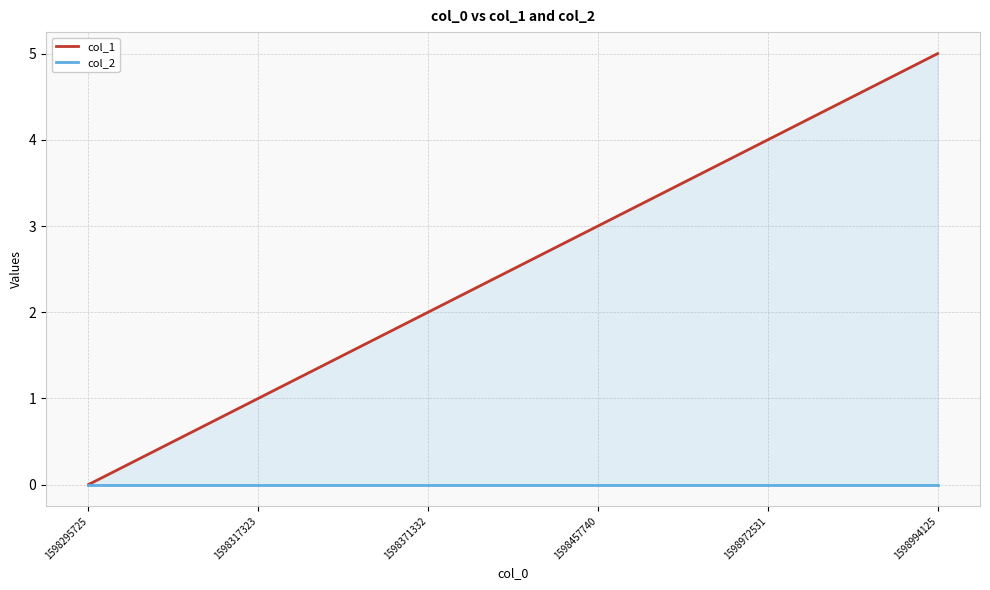

True or false: col_2 has more than 2 interior local peaks.

False